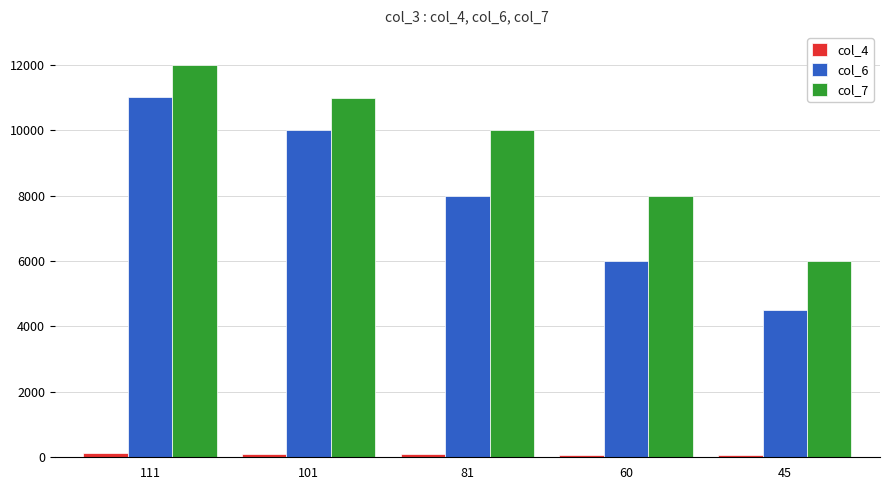

How many values in the col_7 series are below 10000?

2